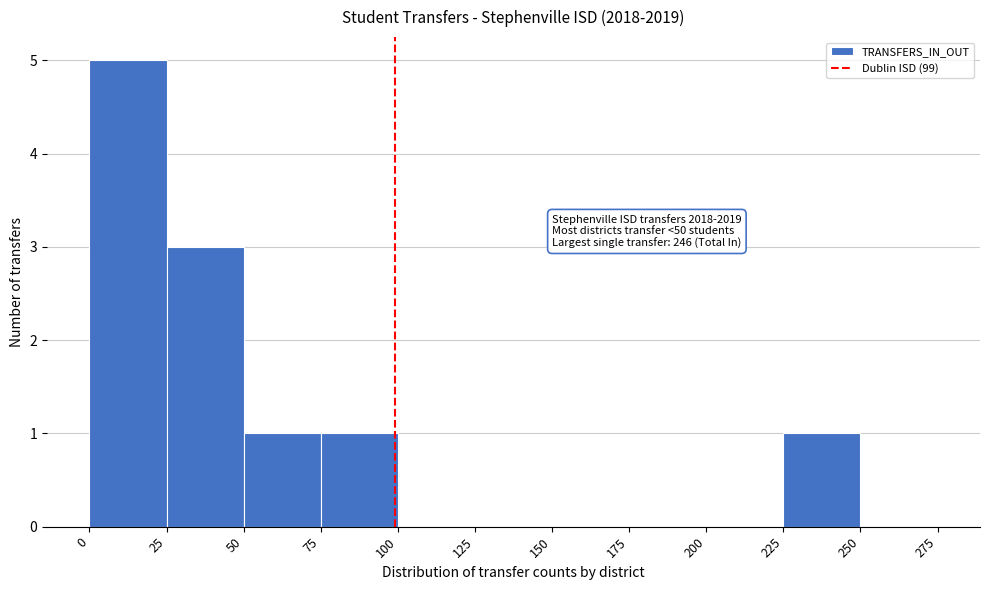

Which range on the x-axis has the tallest bar?

0 to 25